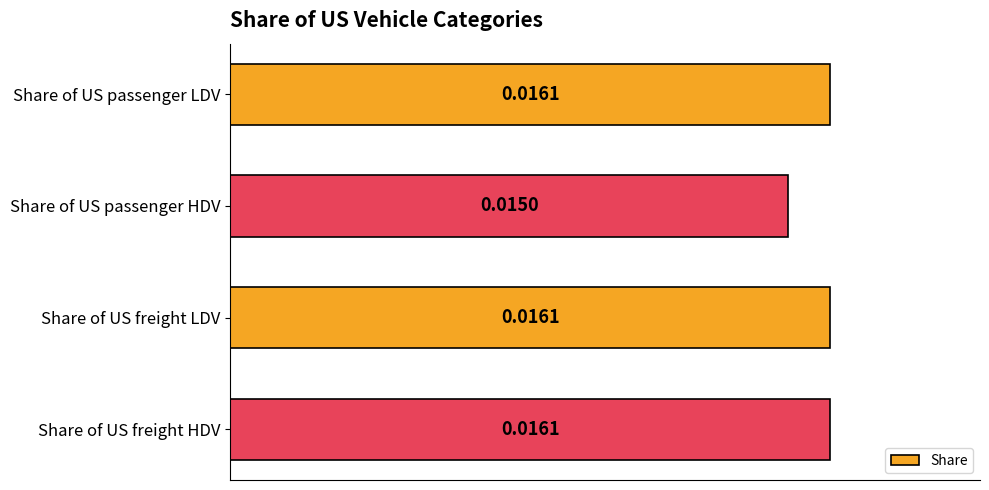

What is the label of the 1st bar from the bottom?

Share of US freight HDV